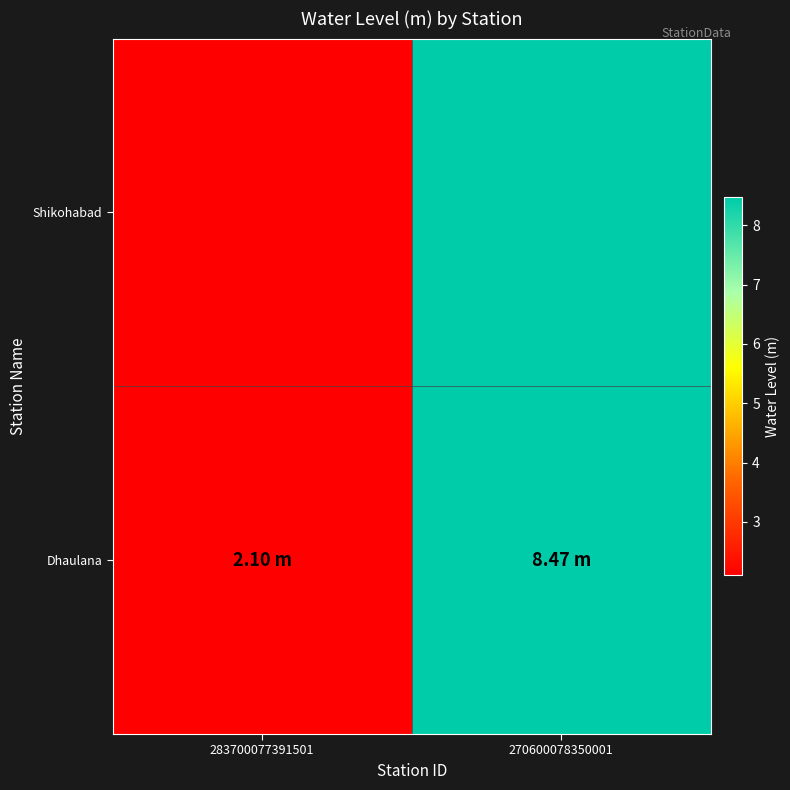

What is the ratio of the value at 270600078350001 to the value at 283700077391501?

4.0